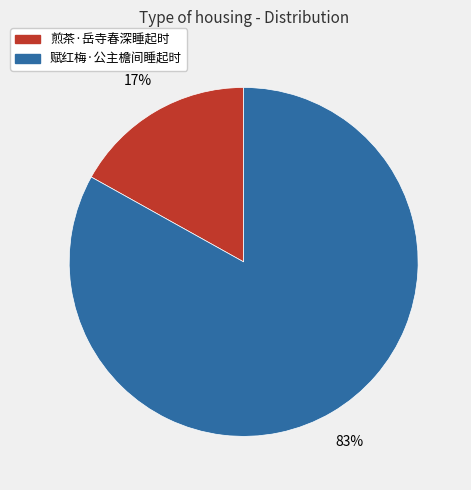

Does 煎茶·岳寺春深睡起时 account for over 50% of the chart?

No